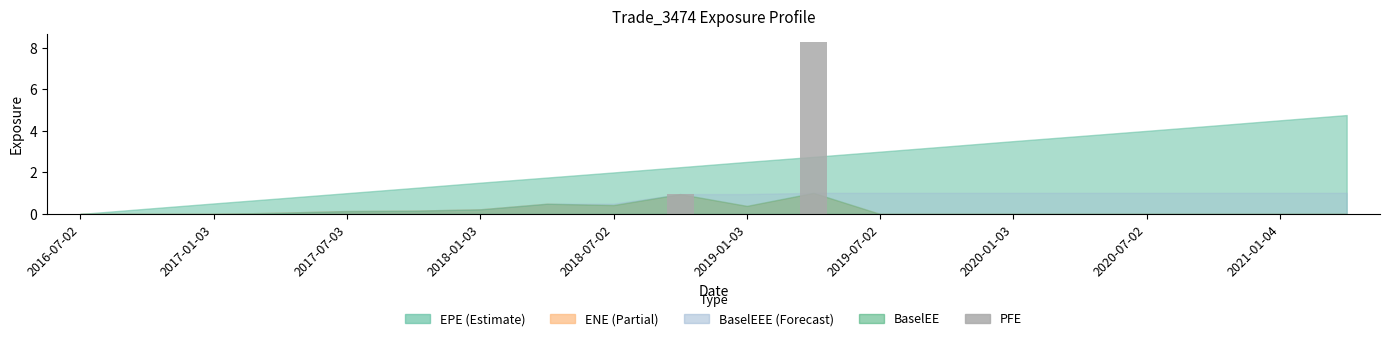

How many series are shown in this chart?

1